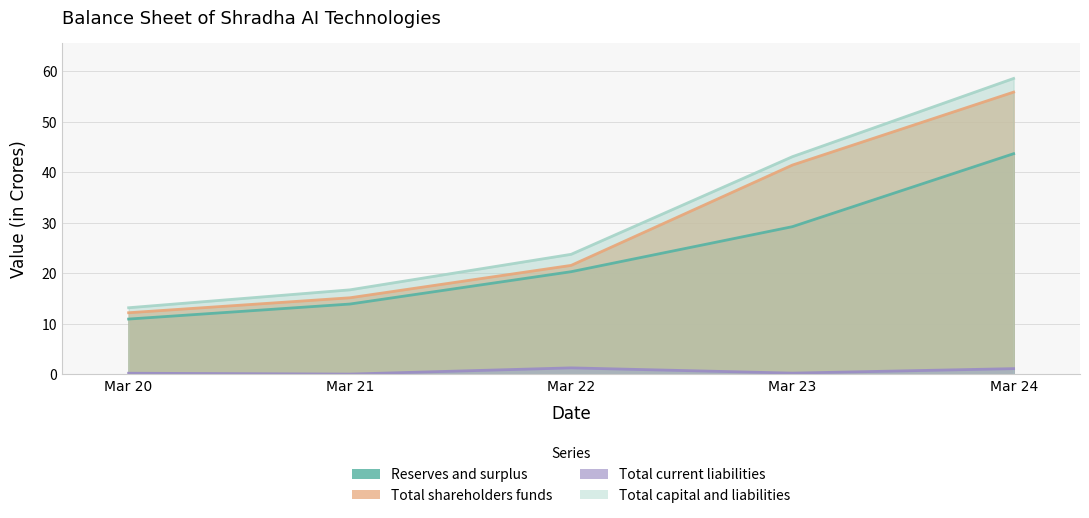

True or false: Total capital and liabilities has more than 0 interior local peaks.

False